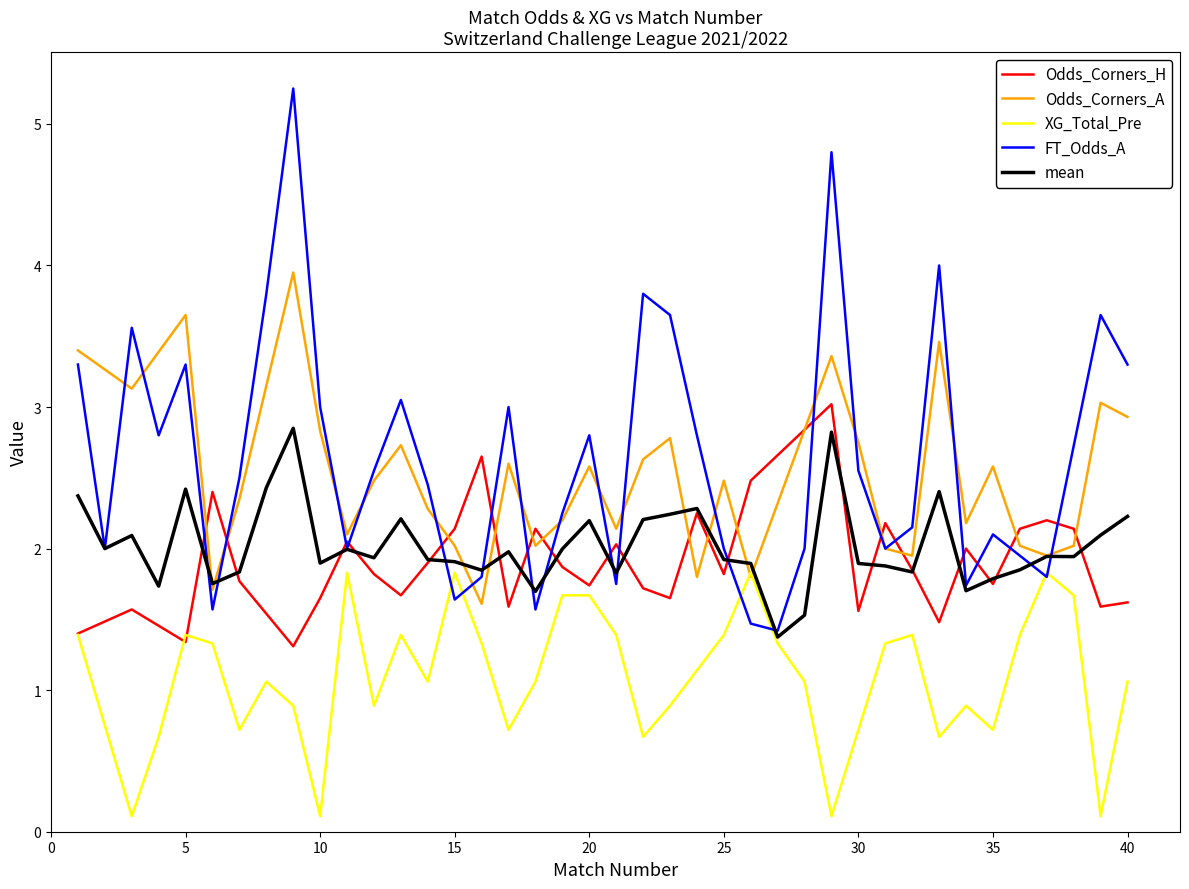

At which category does the chart reach its peak across all series?

9